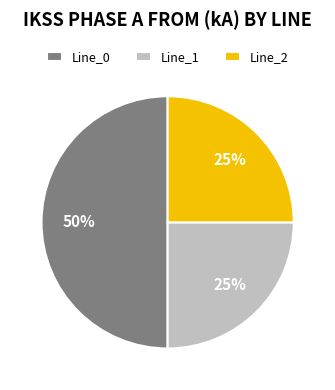

How many segments does this pie chart have?

3